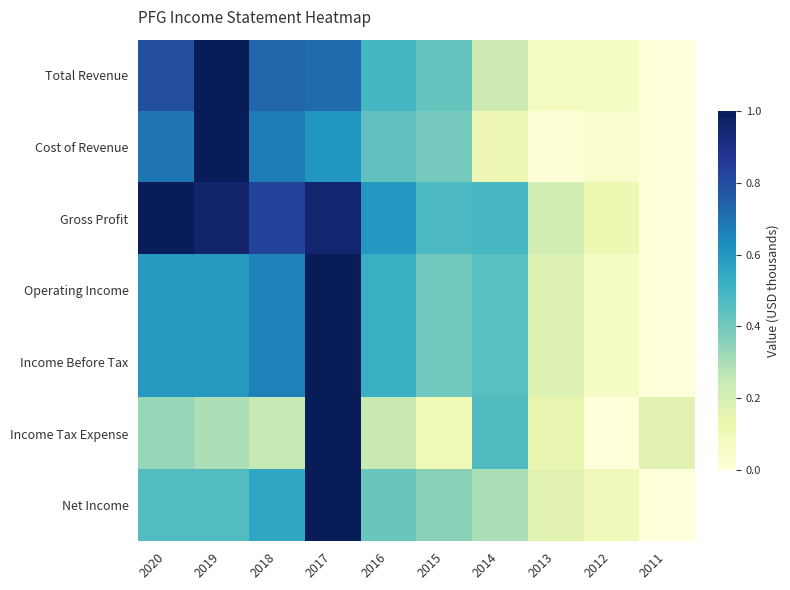

Which has a higher value, 2018 or 2015?

2018